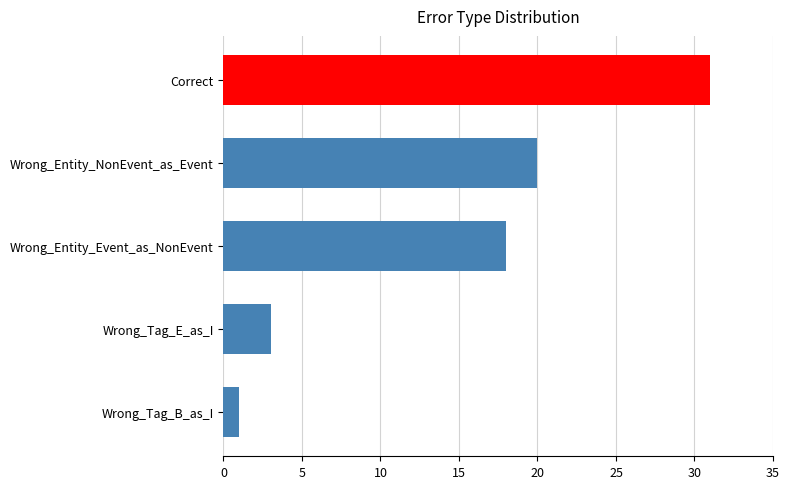

Does the chart contain stacked bars?

No